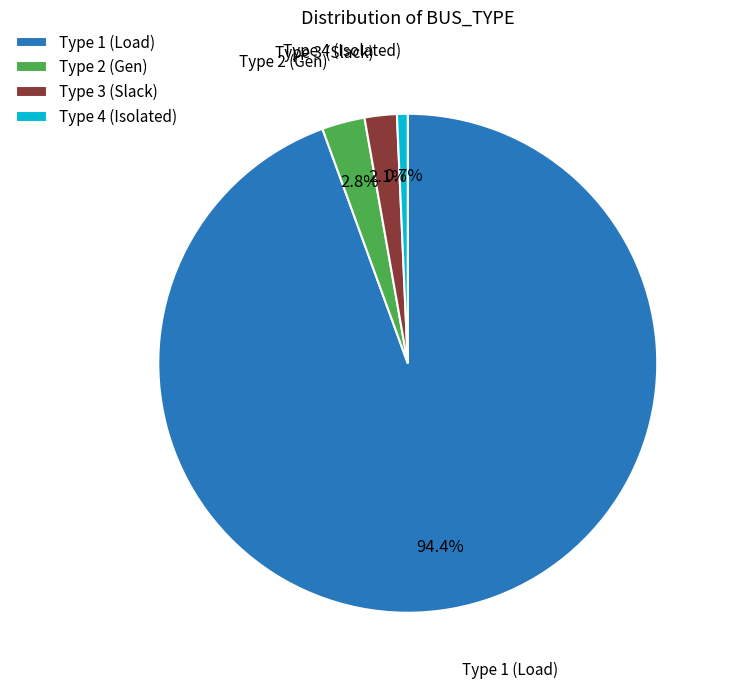

What is the smallest slice in the pie chart?

Type 4 (Isolated)